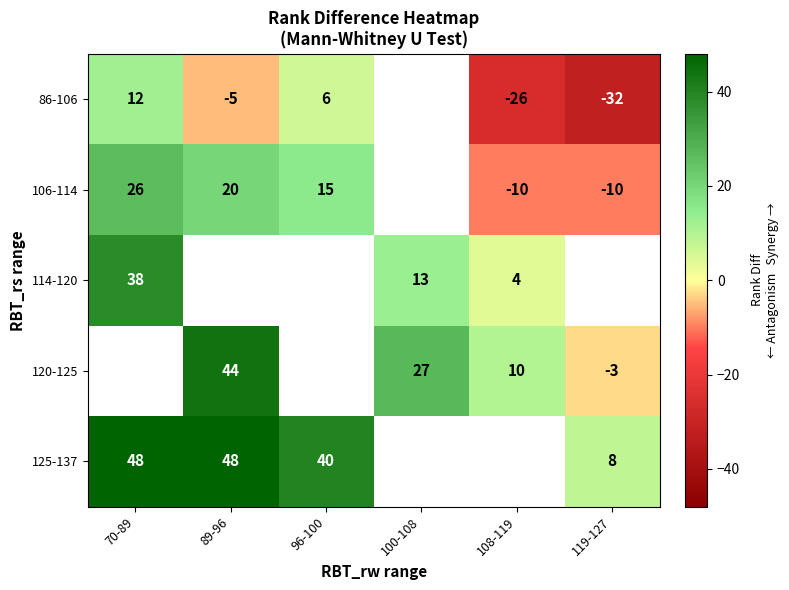

True or false: 106-114 has a value of 20 at 89-96.

True